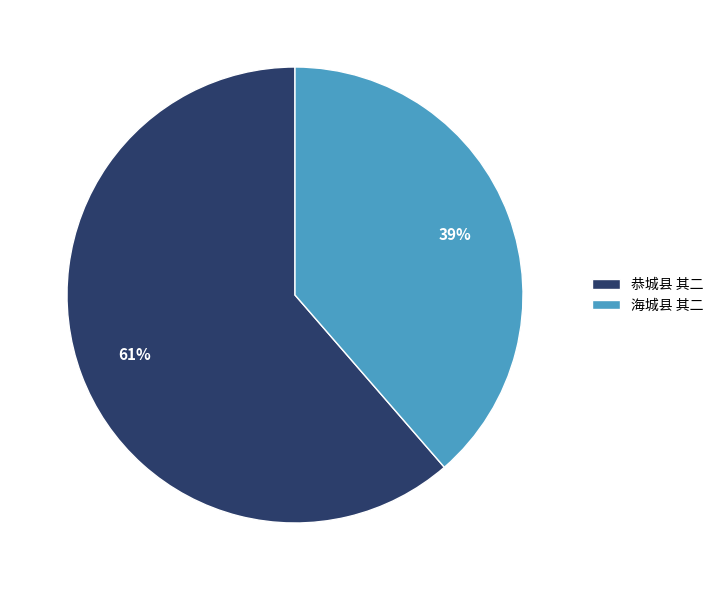

Which slice is the largest?

恭城县 其二